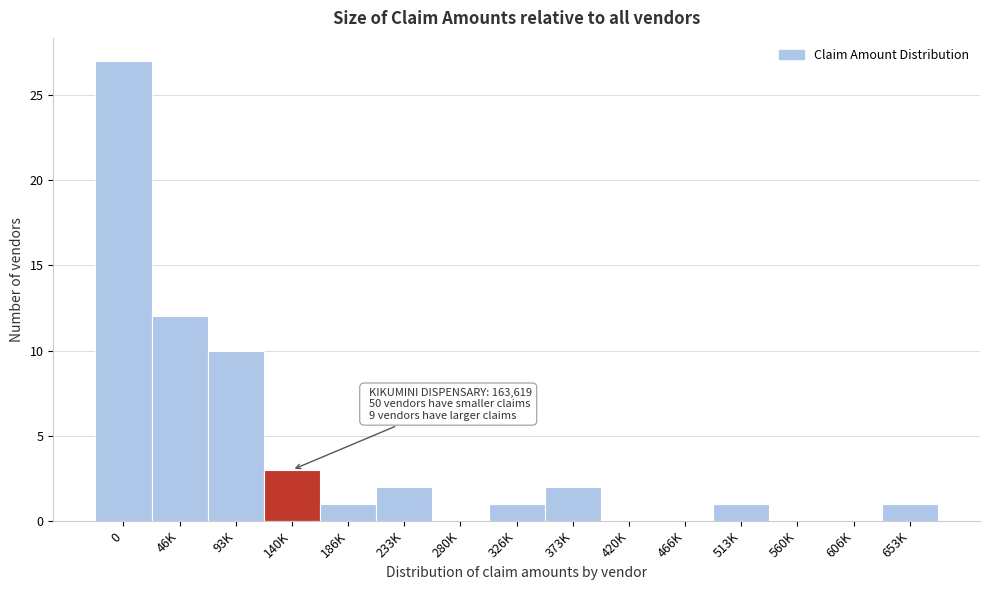

Reading right to left, transcribe all the data shown in this chart.

653K=1	606K=0	560K=0	513K=1	466K=0	420K=0	373K=2	326K=1	280K=0	233K=2	186K=1	140K=3	93K=10	46K=12	0=27